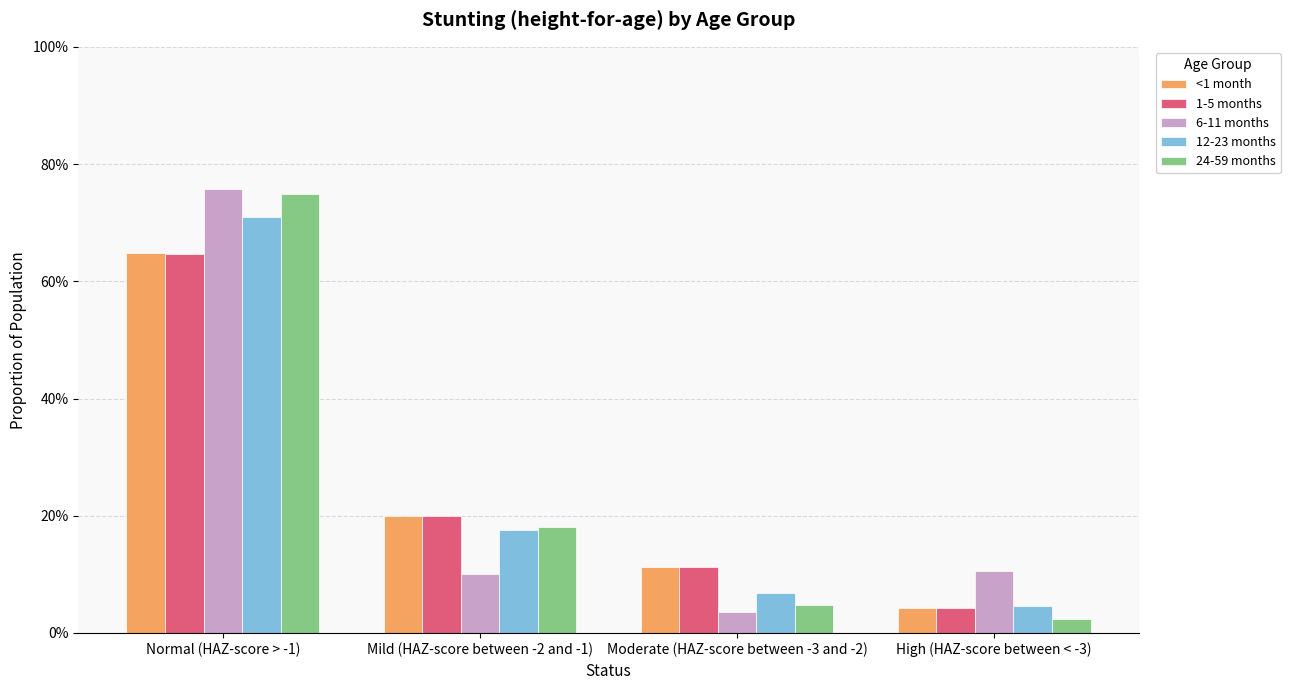

Reading left to right, extract all data points from this chart.

<1 month: Normal (HAZ-score > -1)=0.6	Mild (HAZ-score between -2 and -1)=0.2	Moderate (HAZ-score between -3 and -2)=0.1	High (HAZ-score between < -3)=0.0
1-5 months: Normal (HAZ-score > -1)=0.6	Mild (HAZ-score between -2 and -1)=0.2	Moderate (HAZ-score between -3 and -2)=0.1	High (HAZ-score between < -3)=0.0
6-11 months: Normal (HAZ-score > -1)=0.8	Mild (HAZ-score between -2 and -1)=0.1	Moderate (HAZ-score between -3 and -2)=0.0	High (HAZ-score between < -3)=0.1
12-23 months: Normal (HAZ-score > -1)=0.7	Mild (HAZ-score between -2 and -1)=0.2	Moderate (HAZ-score between -3 and -2)=0.1	High (HAZ-score between < -3)=0.0
24-59 months: Normal (HAZ-score > -1)=0.7	Mild (HAZ-score between -2 and -1)=0.2	Moderate (HAZ-score between -3 and -2)=0.0	High (HAZ-score between < -3)=0.0